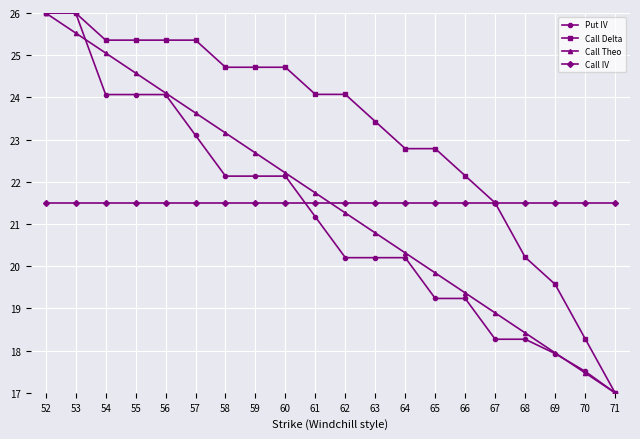

Between 57 and 69, which series saw the biggest shift?

Call Delta